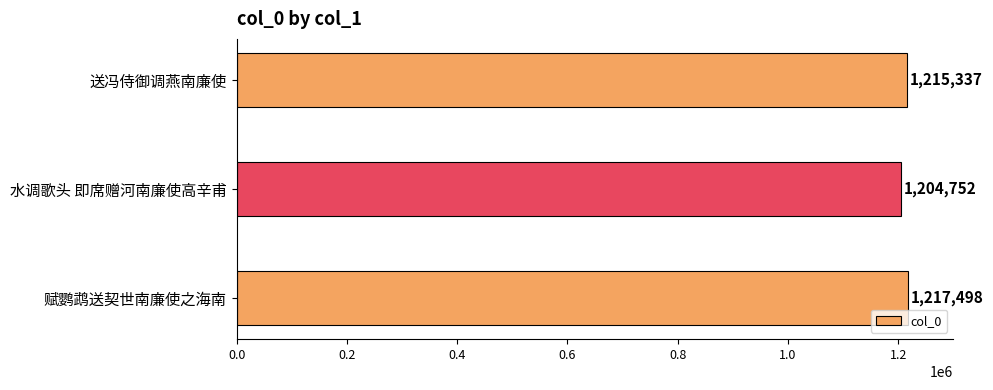

Between 送冯侍御调燕南廉使 and 水调歌头 即席赠河南廉使高辛甫, which is larger?

送冯侍御调燕南廉使